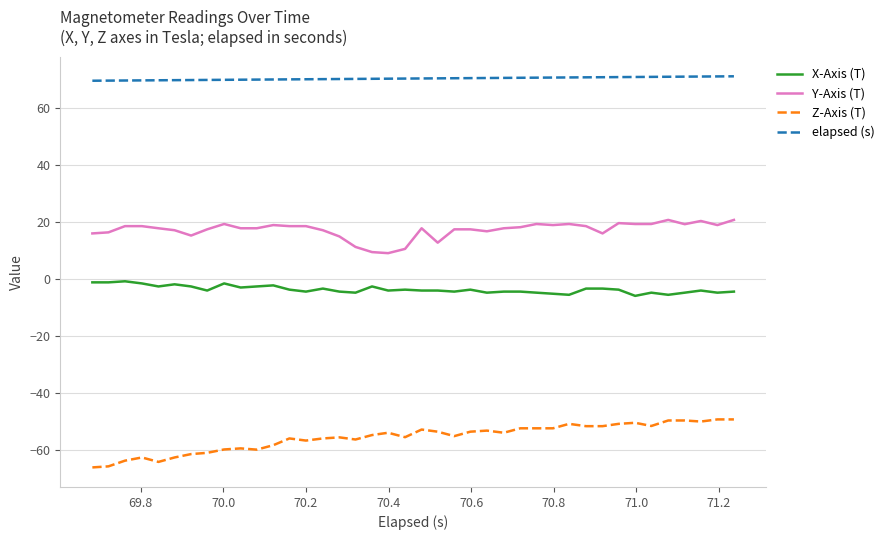

Rank the series by their maximum value, from highest to lowest.

elapsed (s), Y-Axis (T), X-Axis (T), Z-Axis (T)